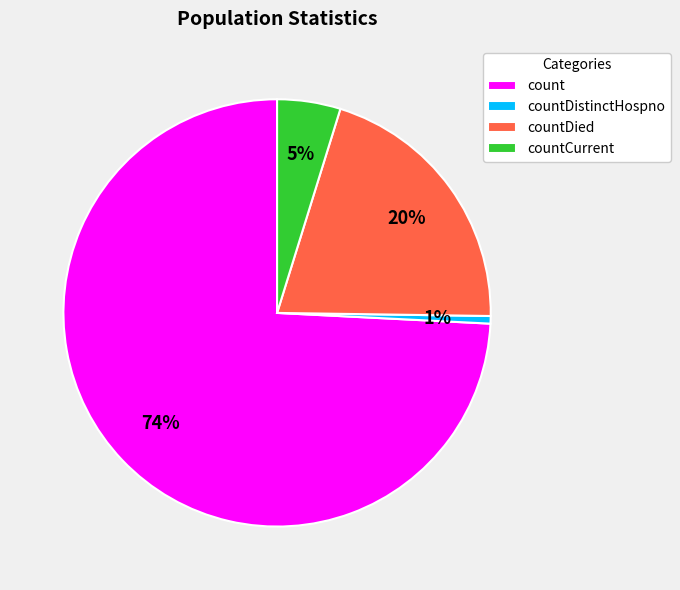

True or false: countCurrent accounts for 5% of the total.

True